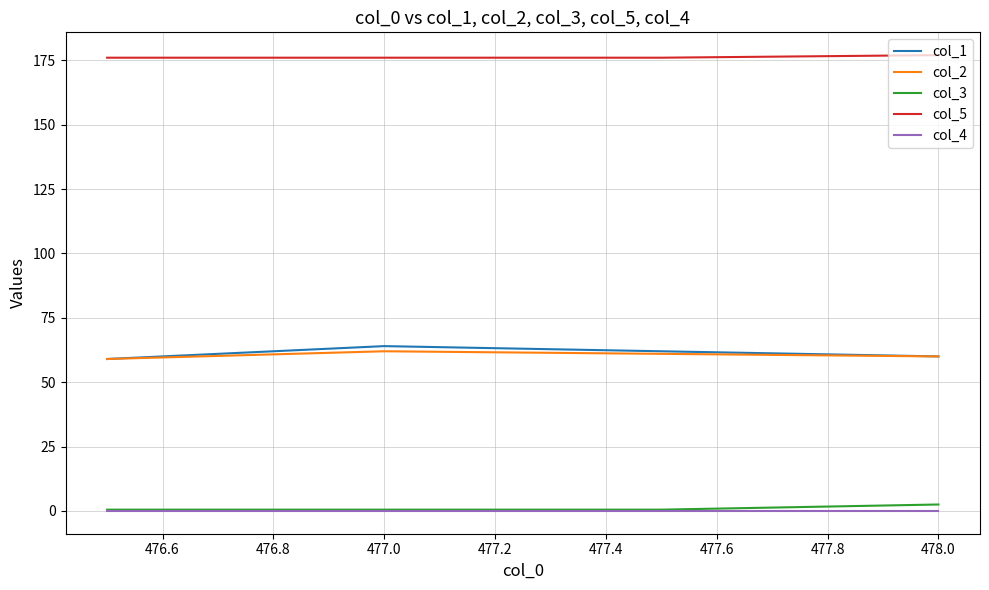

True or false: col_1 and col_4 cross at least once.

False